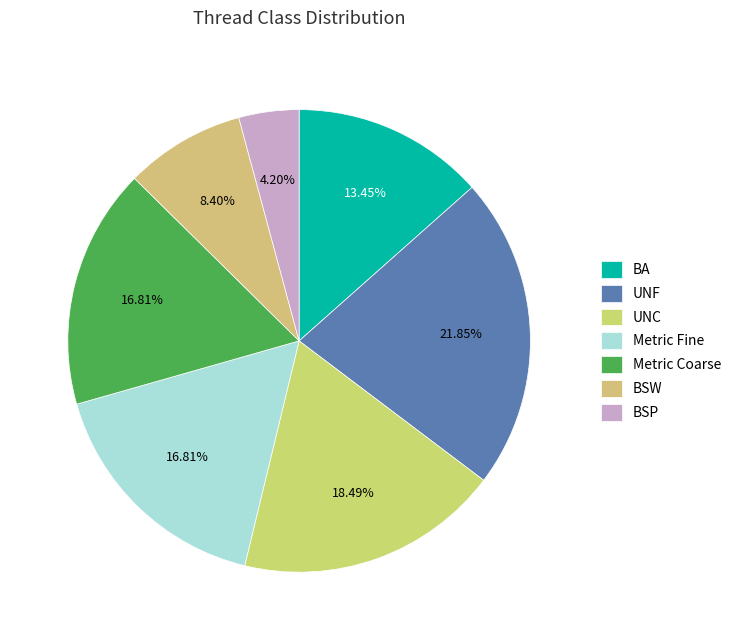

The UNC slice represents 18% of the pie. True or false?

True